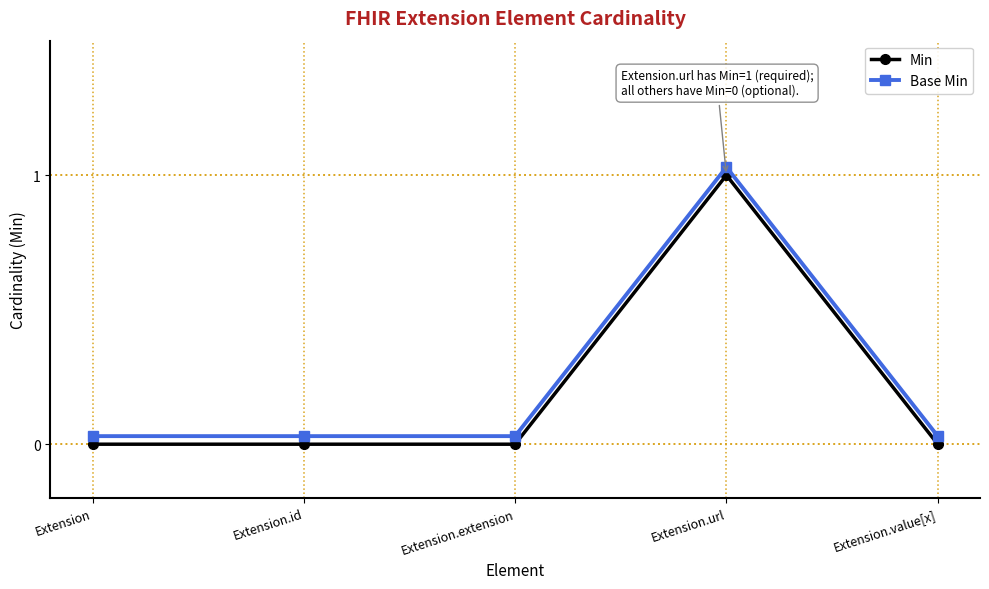

Is this an area chart (filled region under the line)?

No